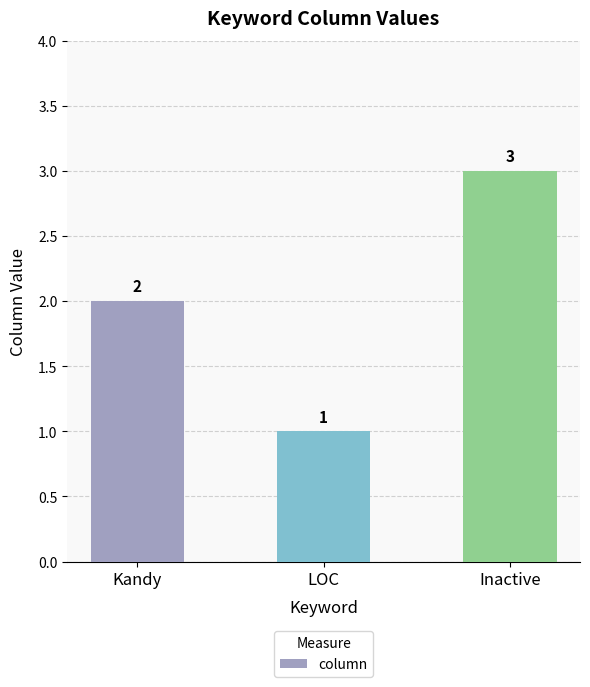

What is the label of the 3rd bar from the left?

Inactive